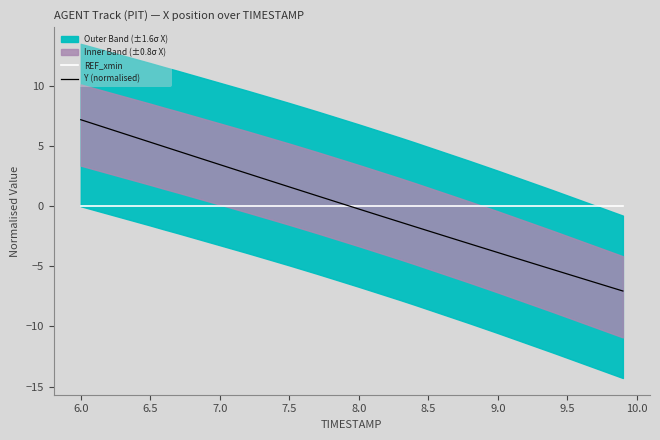

What is the highest value of the Y (normalised) series?

7.2